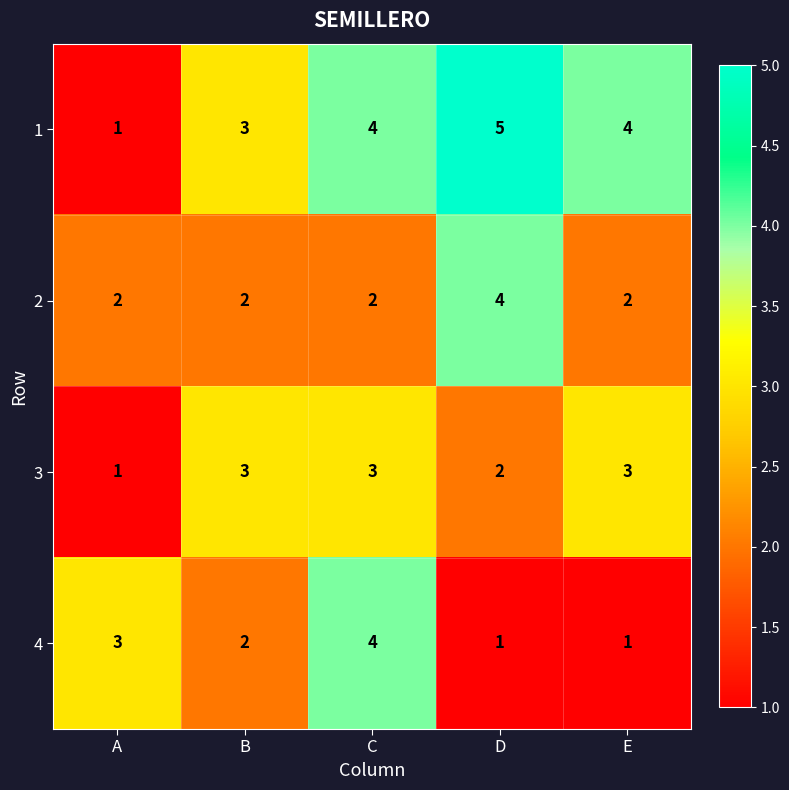

Which label corresponds to the largest value in the chart?

D